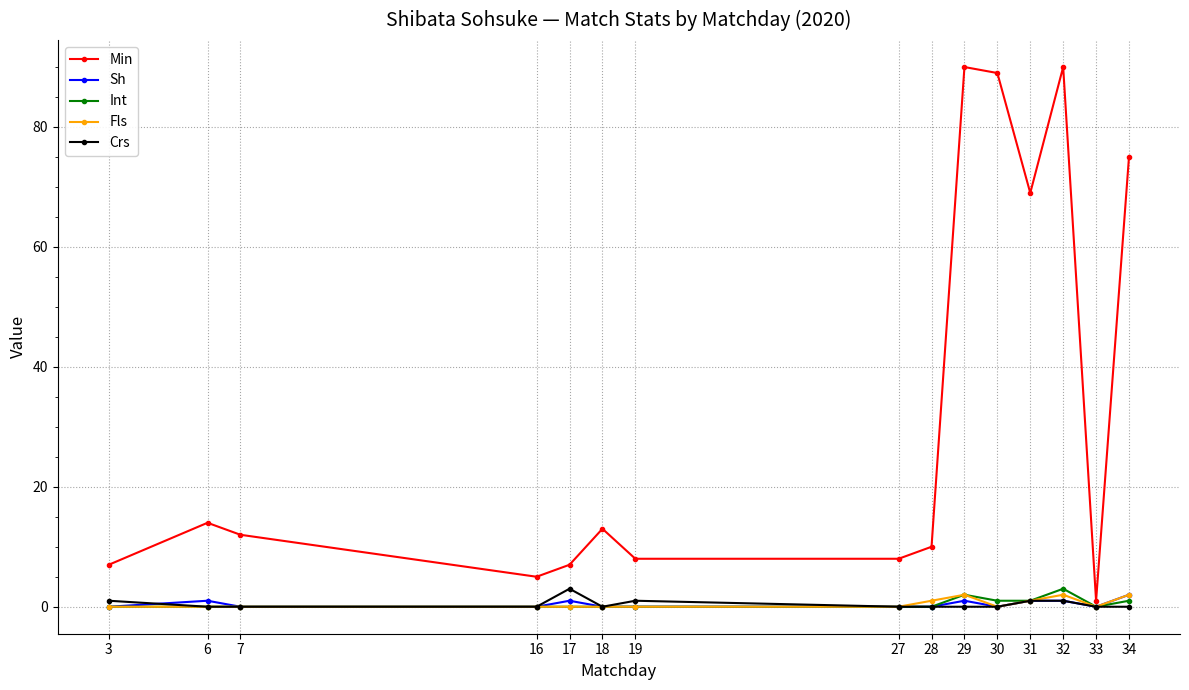

True or false: Fls and Min intersect in this chart.

False